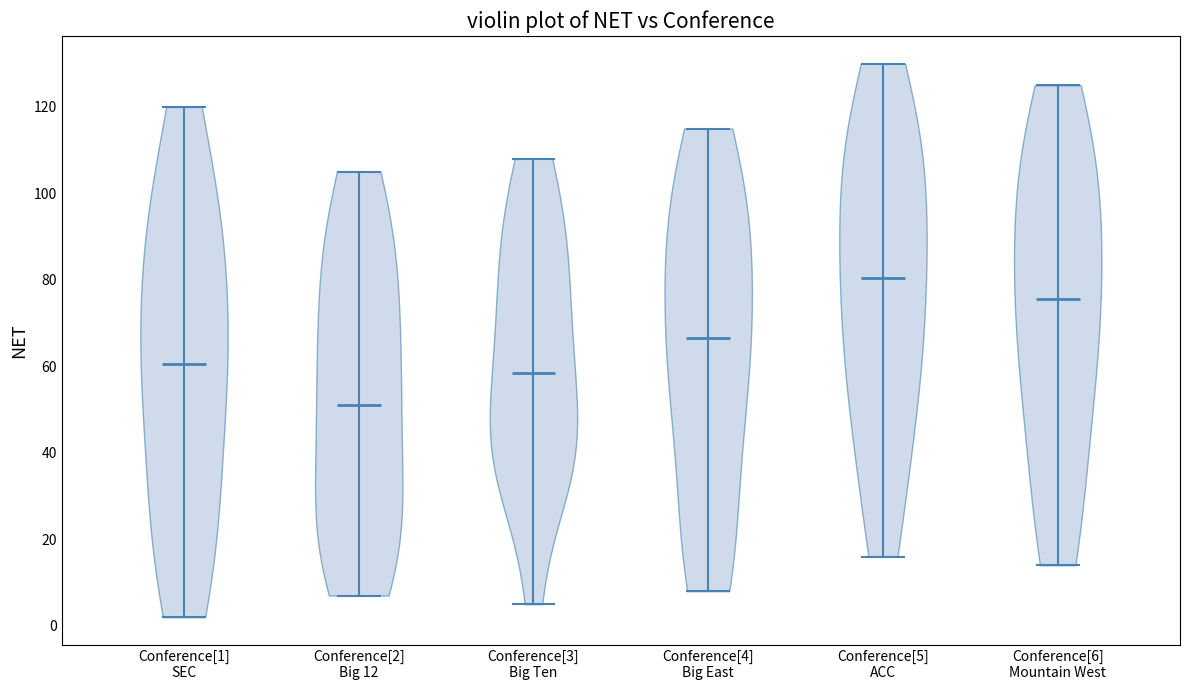

Reading left to right, read every violin against the y-axis: where its median line is, and the lowest and highest points it reaches. The values are not printed on the chart, so give them approximately, as read against the axis.

Conference[1] SEC: median line 60, lowest point 2, highest point 120
Conference[2] Big 12: median line 52, lowest point 8, highest point 106
Conference[3] Big Ten: median line 58, lowest point 6, highest point 108
Conference[4] Big East: median line 66, lowest point 8, highest point 116
Conference[5] ACC: median line 80, lowest point 16, highest point 130
Conference[6] Mountain West: median line 76, lowest point 14, highest point 126